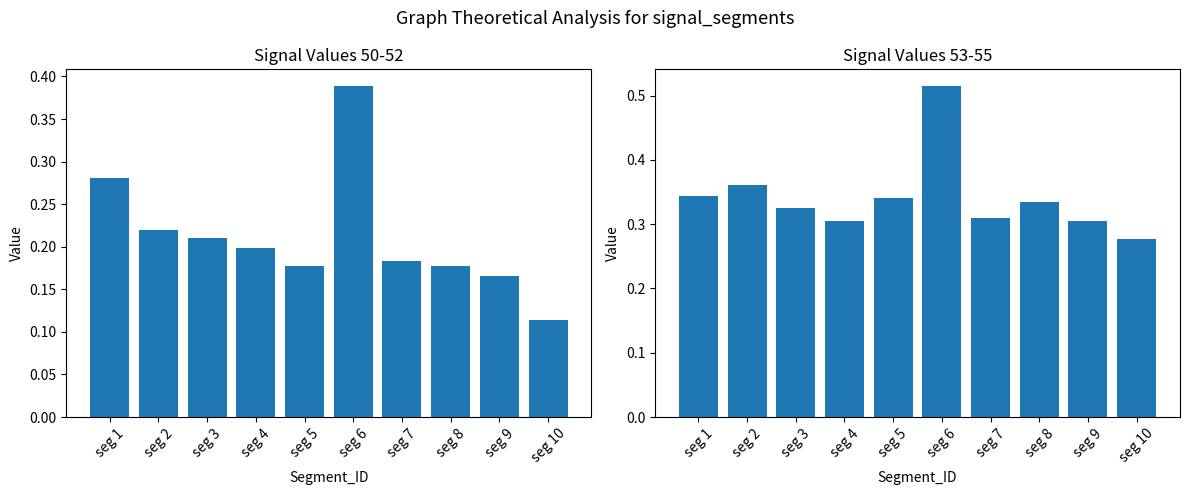

Which series has the largest total across all categories?

Mean Signal 53-55